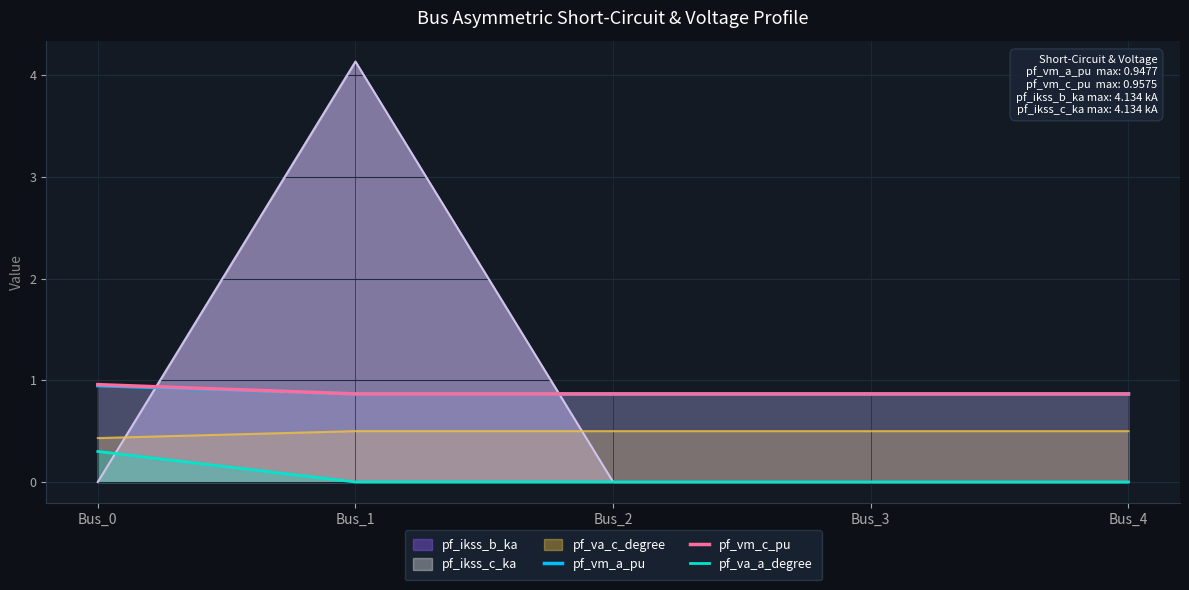

Reading left to right, what are all the values shown in this chart?

pf_vm_a_pu: Bus_0=0.9	Bus_1=0.9	Bus_2=0.9	Bus_3=0.9	Bus_4=0.9
pf_vm_c_pu: Bus_0=1.0	Bus_1=0.9	Bus_2=0.9	Bus_3=0.9	Bus_4=0.9
pf_va_a_degree: Bus_0=0.3	Bus_1=0.0	Bus_2=0.0	Bus_3=0.0	Bus_4=0.0